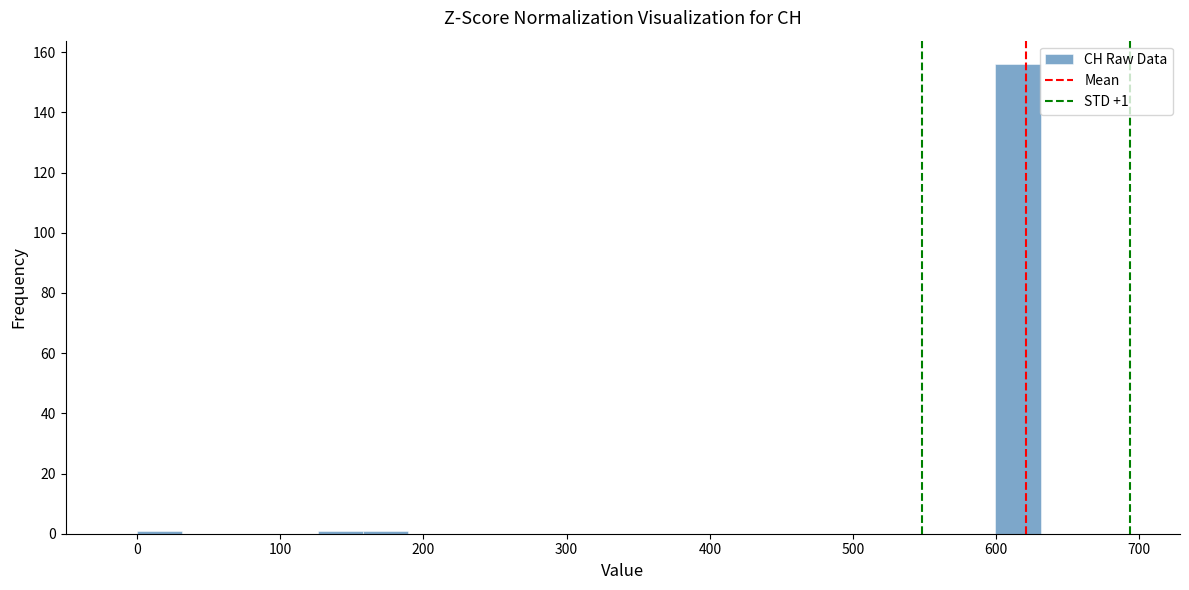

Read against the x-axis, roughly where is the centre of the tallest bar?

620